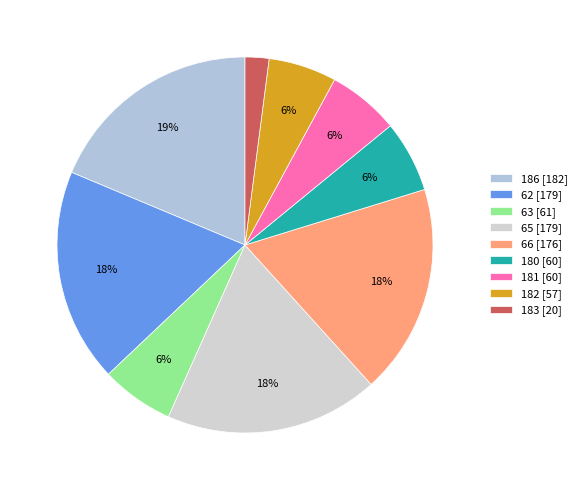

Is it true that 181 is 6% of the pie?

True